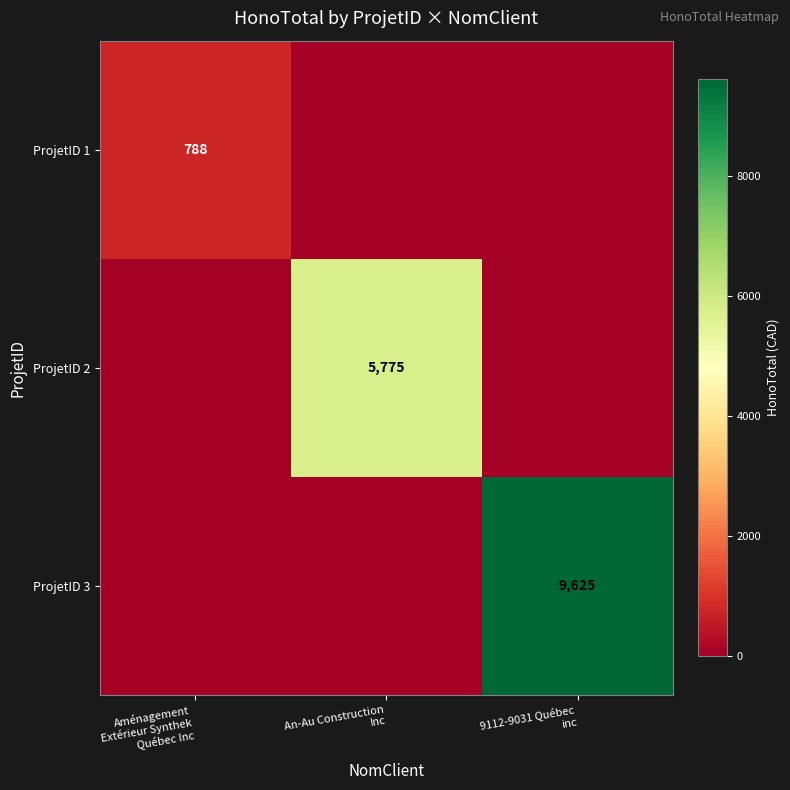

What is the spread (max minus min) of values at An-Au Construction
Inc?

5775.0